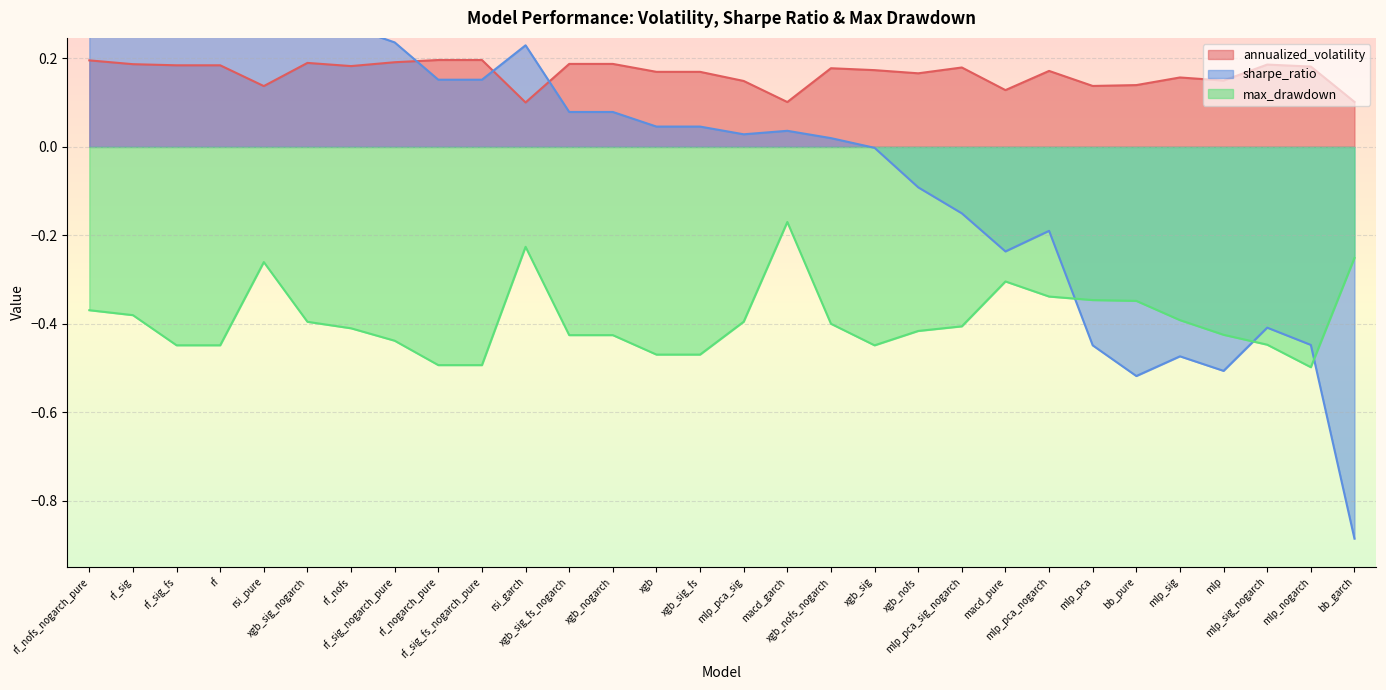

Is the value of annualized_volatility at mlp_sig greater than the value of max_drawdown at mlp_pca_sig?

Yes